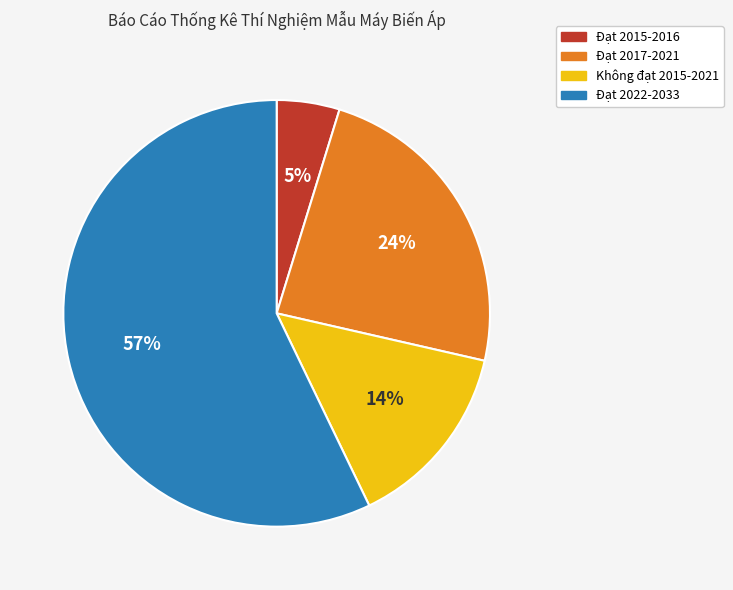

Approximately how many times larger is the value at Không đạt 2015-2021 compared to Đạt 2017-2021?

0.6